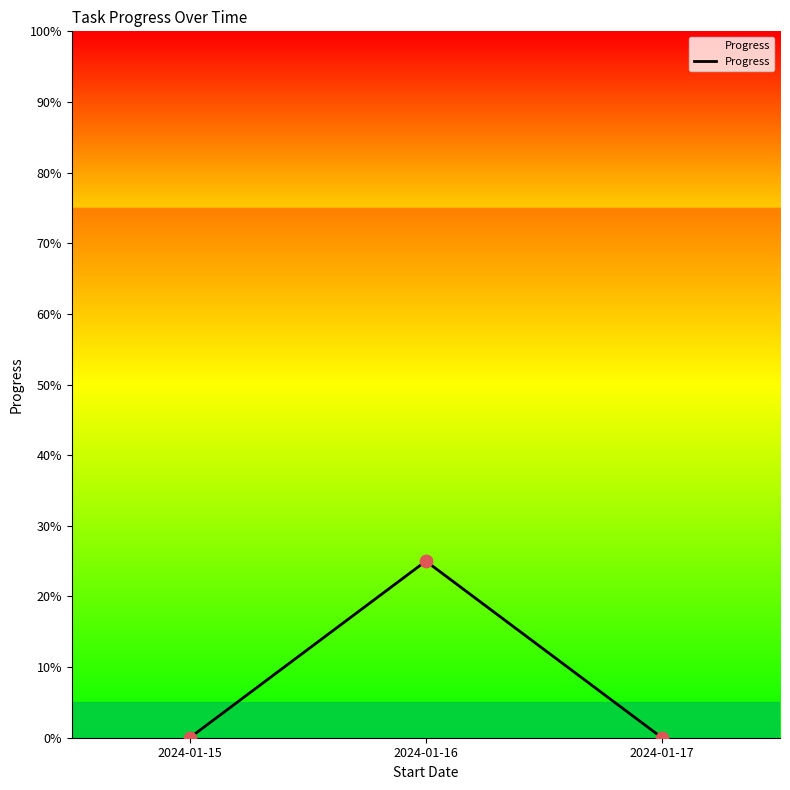

Which has a higher value, 2024-01-15 or 2024-01-16?

2024-01-16